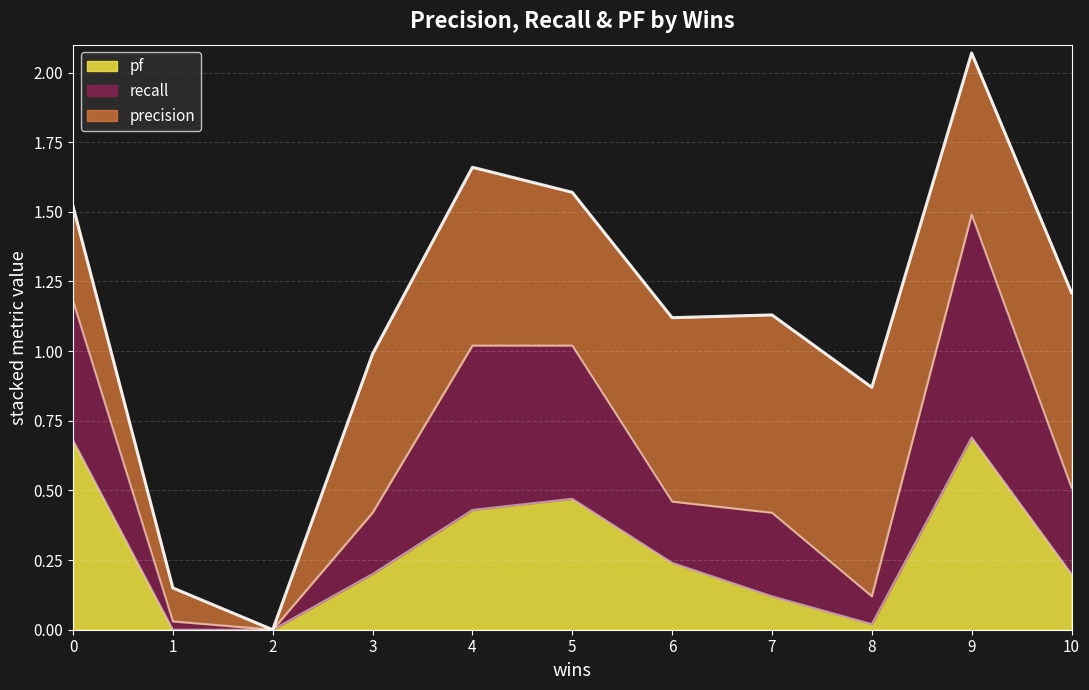

How many data points in recall are above 0?

10